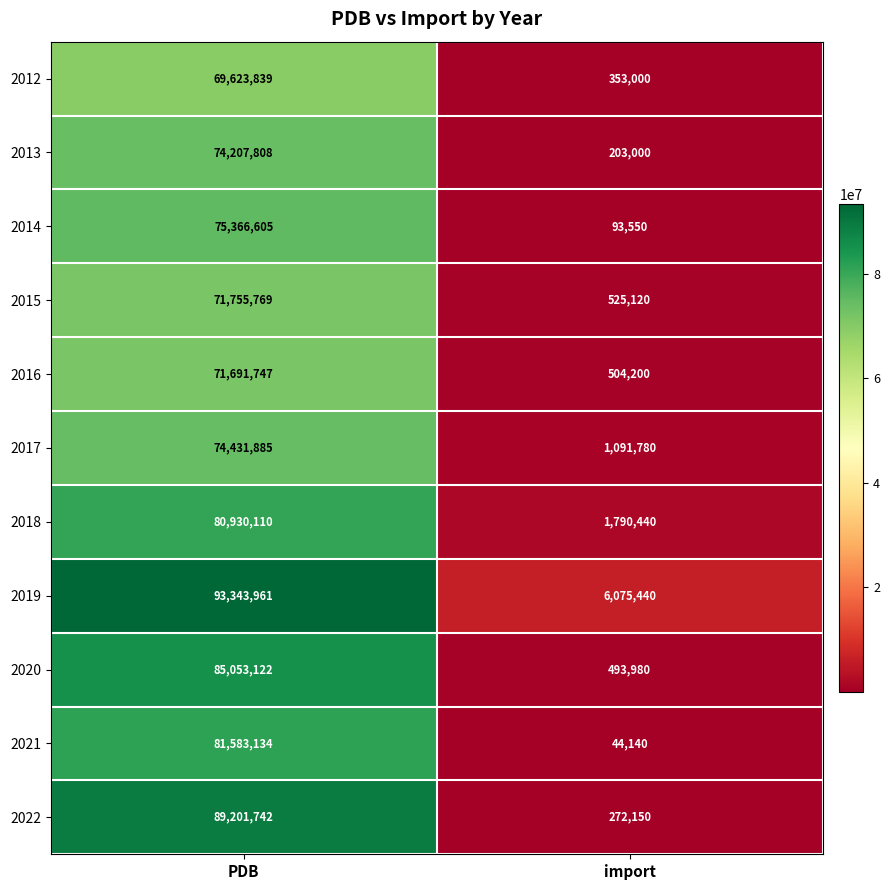

Which series changed the most between PDB and import?

2022